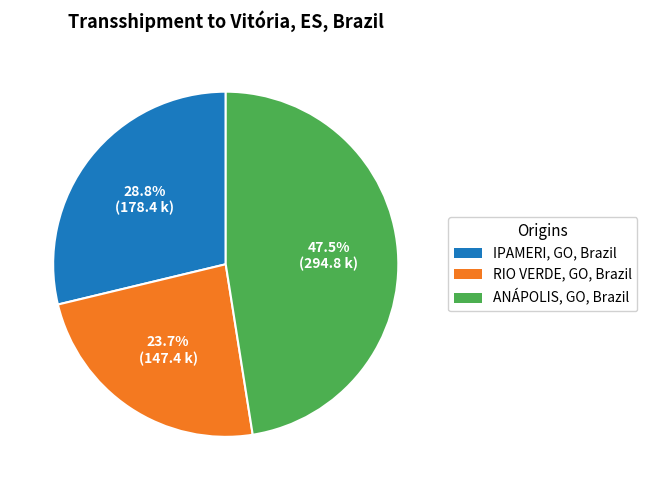

Count the number of slices in the pie.

3